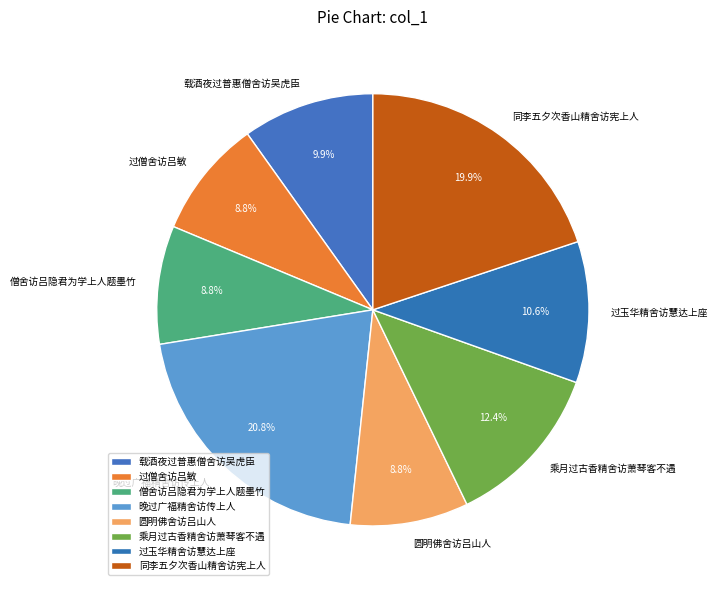

Count the number of slices in the pie.

8